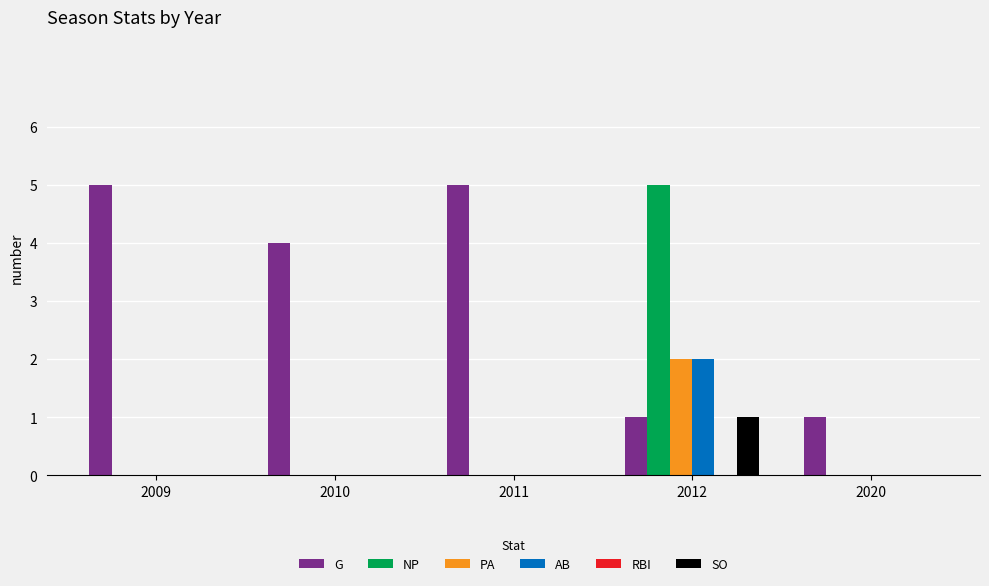

What is the spread (max minus min) of values at 2009?

5